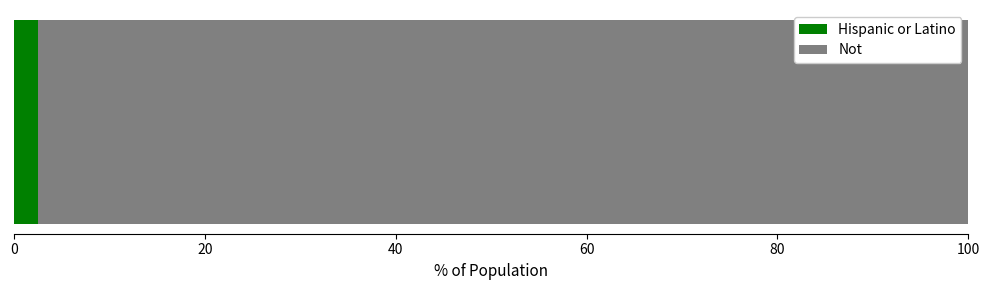

What is the maximum value for Hispanic or Latino?

2.5